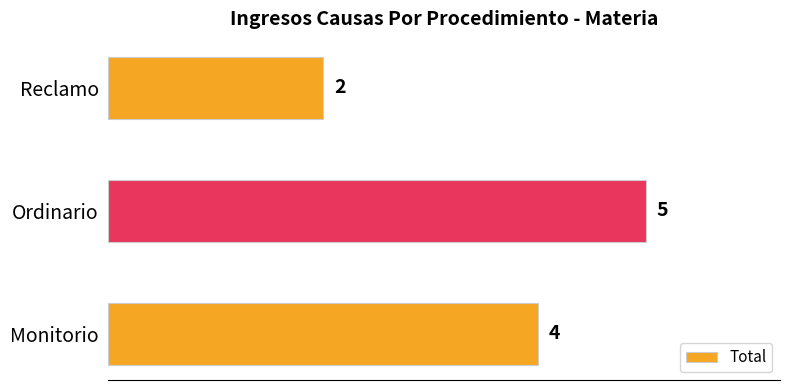

Which label corresponds to the smallest value in the chart?

Reclamo